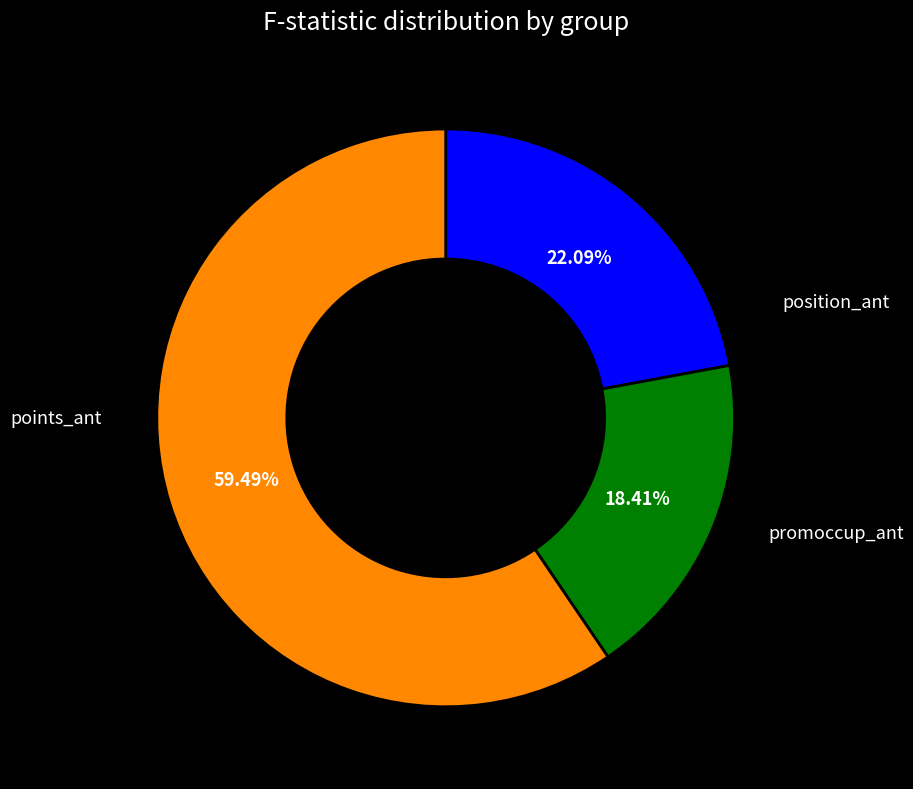

Is there any slice that represents more than half of the pie?

Yes